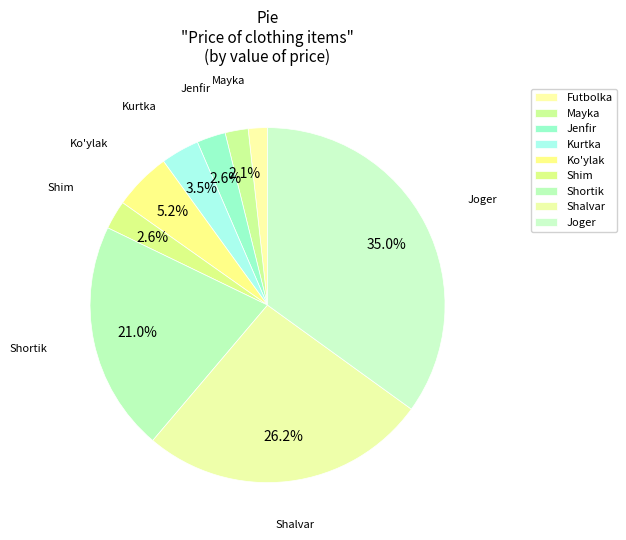

How many segments does this pie chart have?

9